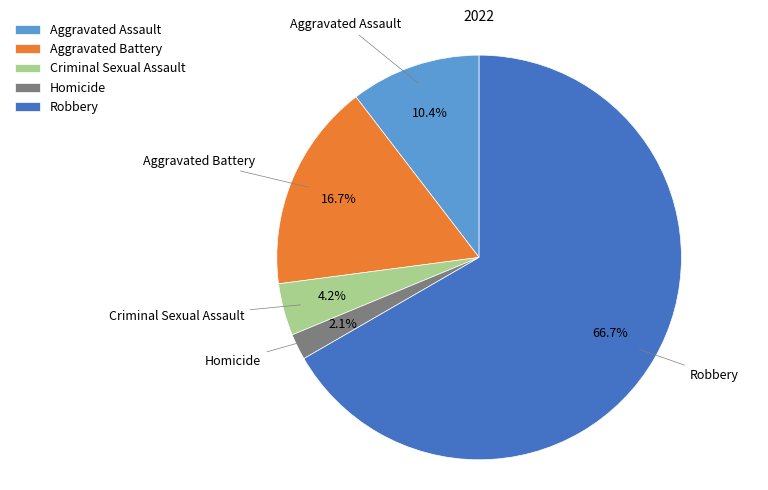

Rank the categories by value from highest to lowest.

Robbery, Aggravated Battery, Aggravated Assault, Criminal Sexual Assault, Homicide